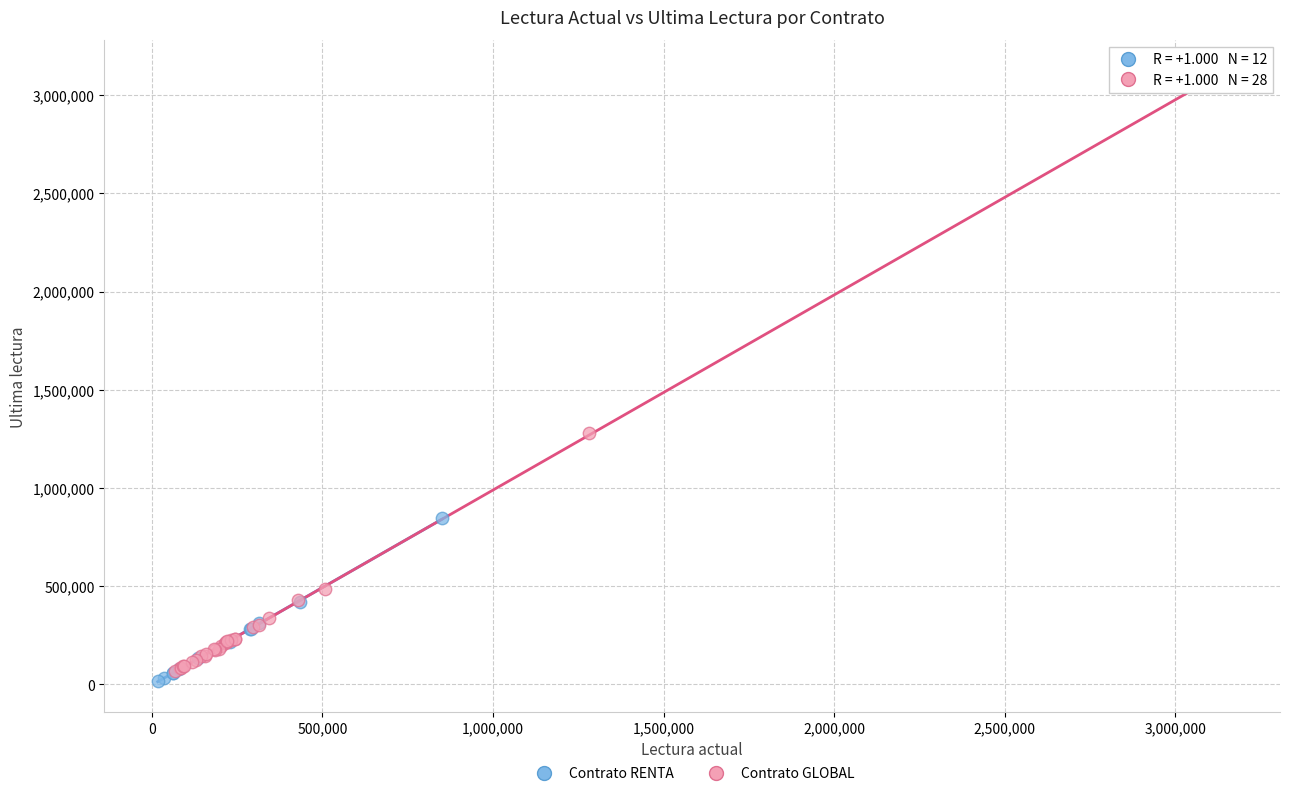

Which series reaches the maximum Y coordinate?

Contrato GLOBAL